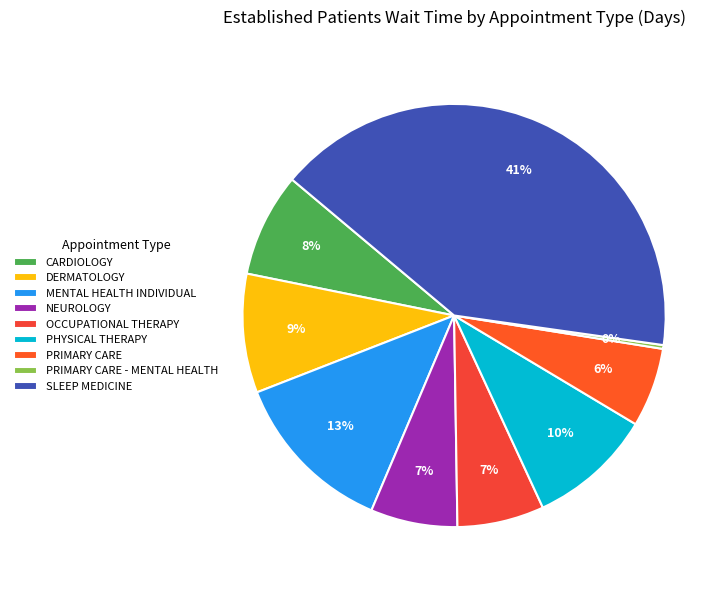

Count the number of slices in the pie.

9